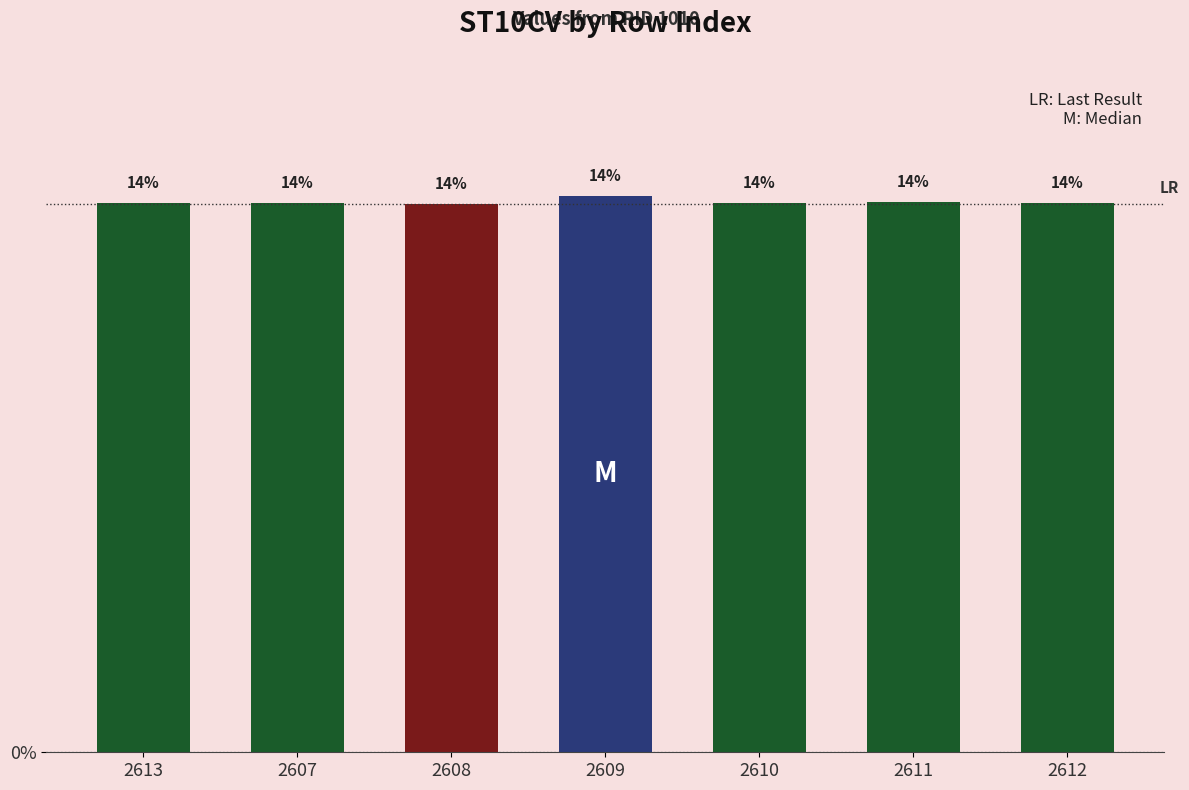

What is the label of the 7th bar from the left?

2612